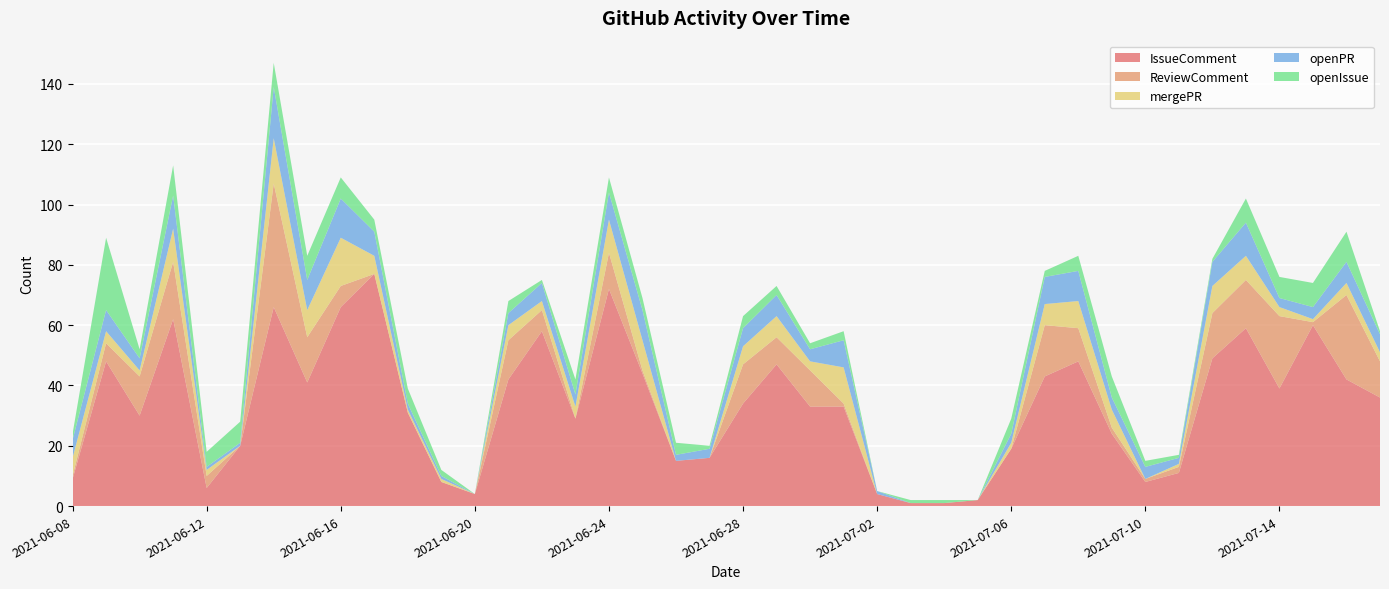

Reading left to right, list all the values displayed in this chart.

IssueComment: 9	48	30	62	6	20	66	41	66	77	31	8	4	42	58	29	72	44	15	16	34	47	33	33	4	1	1	2	19	43	48	24	8	11	49	59	39	60	42	36
ReviewComment: 1	6	13	19	4	0	41	15	7	0	0	0	0	13	7	0	12	1	0	0	13	9	12	1	0	0	0	0	0	17	11	2	1	2	15	16	24	1	28	12
mergePR: 6	4	2	11	2	0	15	9	16	6	1	1	0	5	3	4	11	10	0	0	6	7	3	12	0	0	0	0	2	7	9	6	0	1	9	8	3	1	4	3
openPR: 6	7	4	11	1	1	17	10	13	8	2	1	0	4	6	4	9	10	2	3	6	7	4	9	1	0	0	0	3	9	10	4	4	2	8	11	3	4	7	6
openIssue: 2	24	3	10	5	7	8	8	7	4	5	2	0	4	1	5	5	4	4	1	4	3	2	3	0	1	1	0	5	2	5	7	2	1	1	8	7	8	10	1